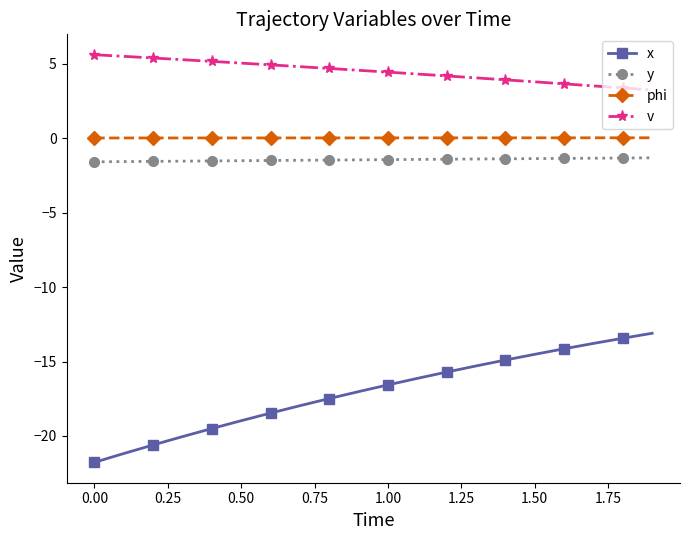

What is the sum of all v values?

89.7